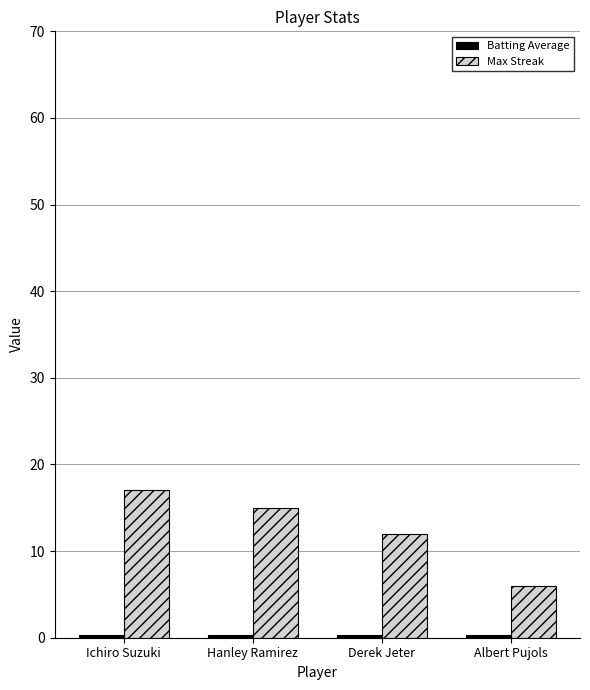

How many categories are shown in the chart?

4